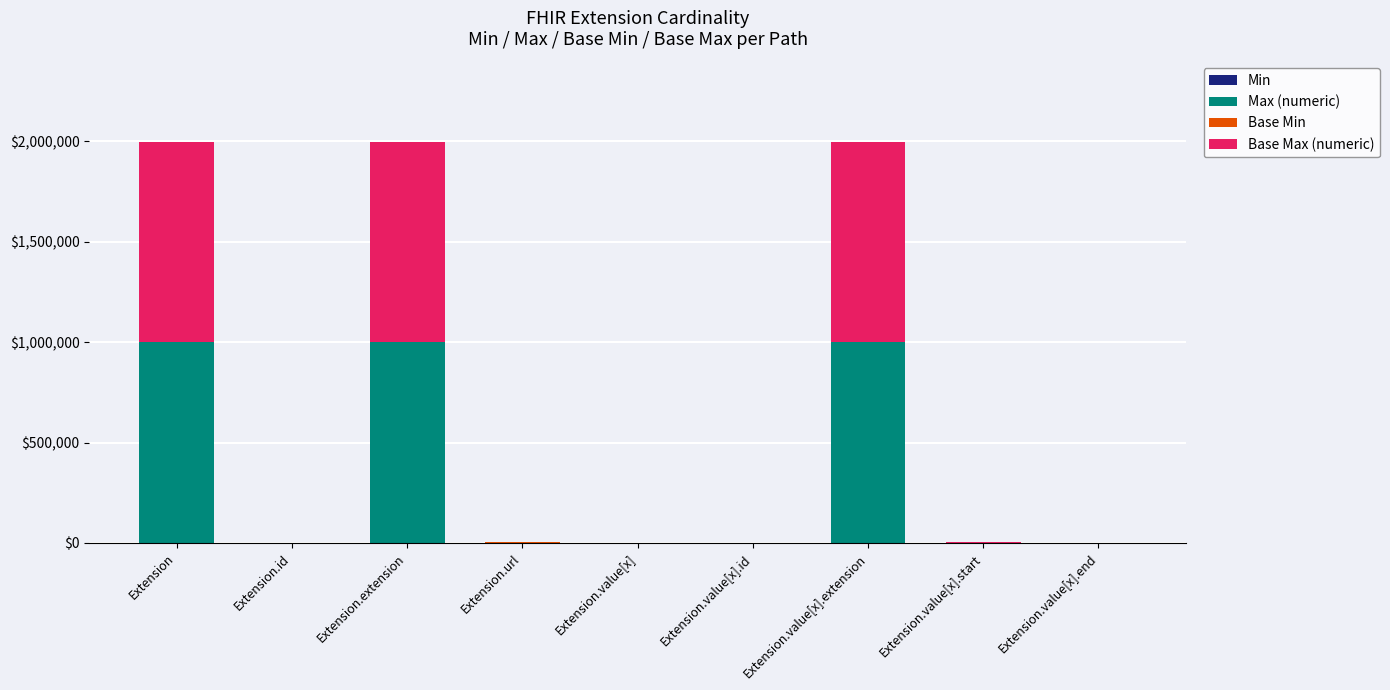

Does the chart contain stacked bars?

Yes